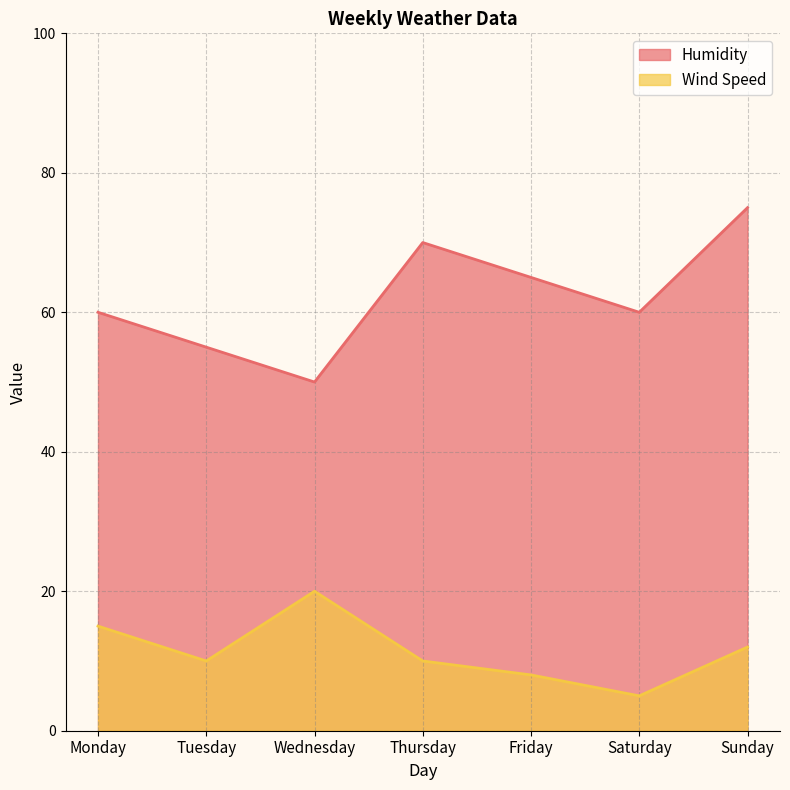

Rank the series by their maximum value, from lowest to highest.

Wind Speed, Humidity